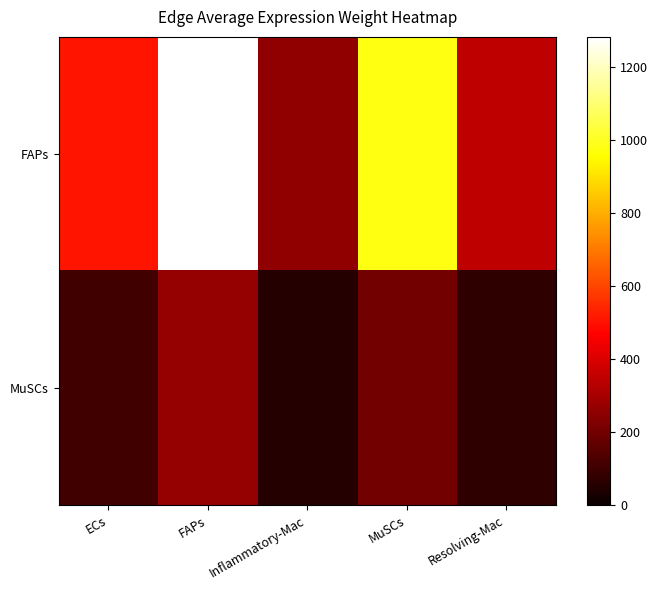

Reading left to right, extract all data points from this chart.

FAPs: ECs=509.6	FAPs=1281.6	Inflammatory-Mac=257.1	MuSCs=979.4	Resolving-Mac=347.9
MuSCs: ECs=106.6	FAPs=268.1	Inflammatory-Mac=53.8	MuSCs=204.9	Resolving-Mac=72.8